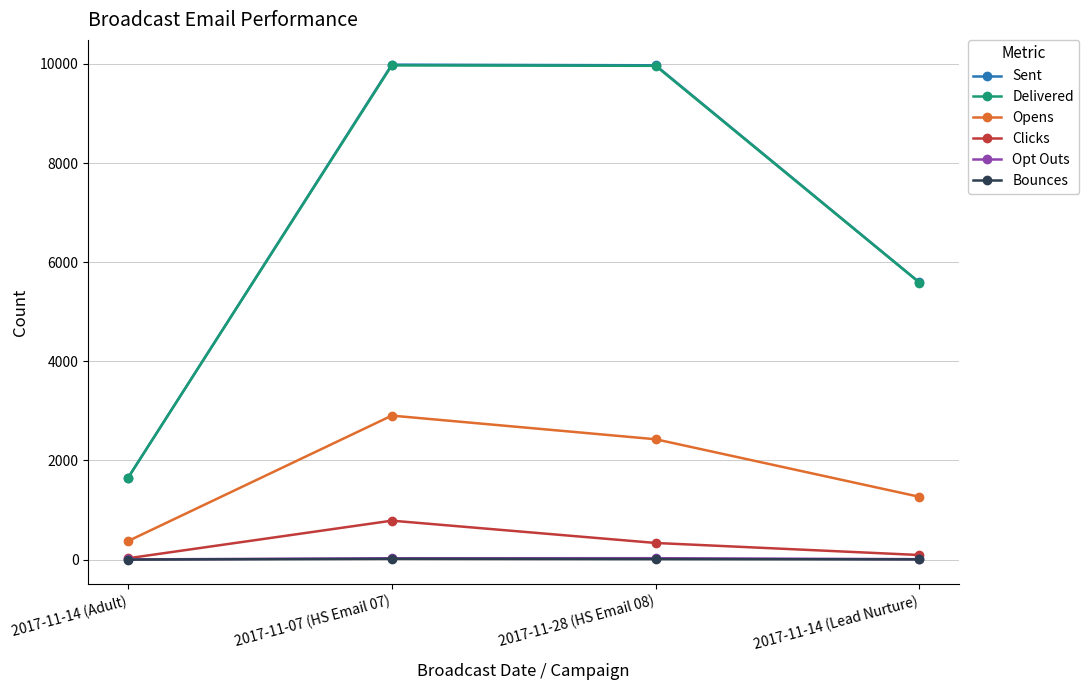

The Delivered series shows 9968 at 2017-11-07 (HS Email 07). True or false?

True